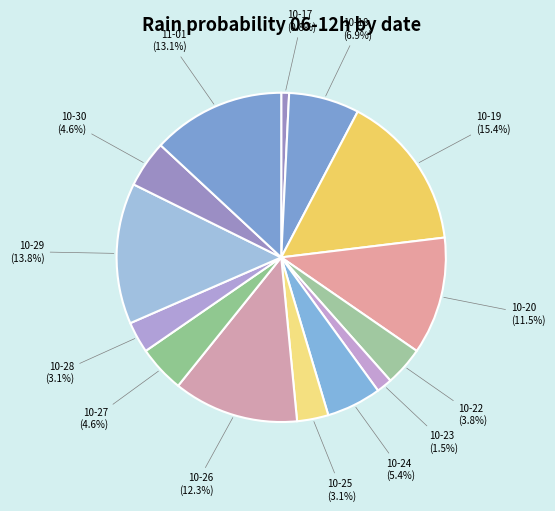

Is there a majority slice in this chart?

No